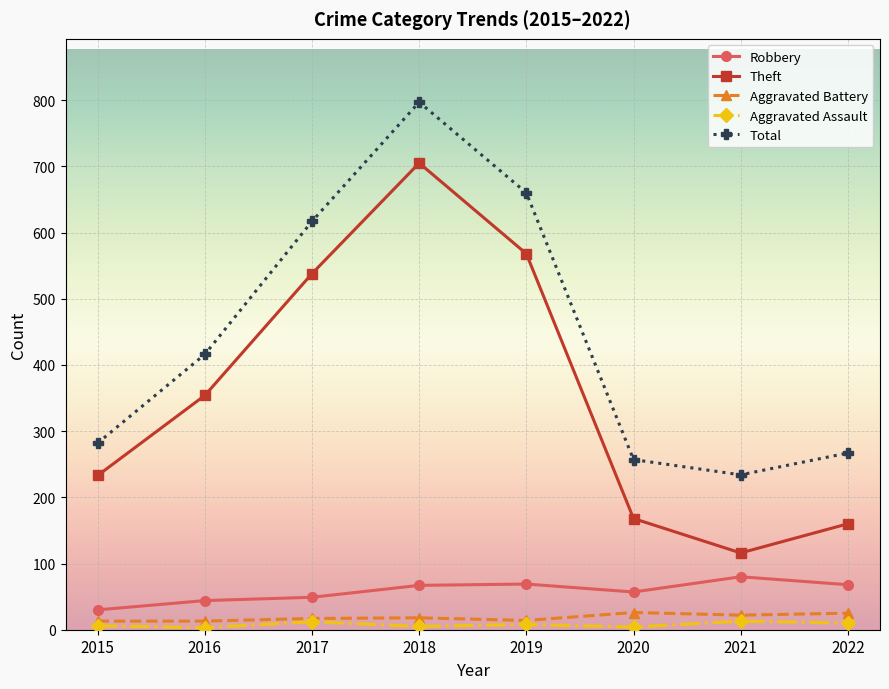

Which category has the highest value across all series?

2018